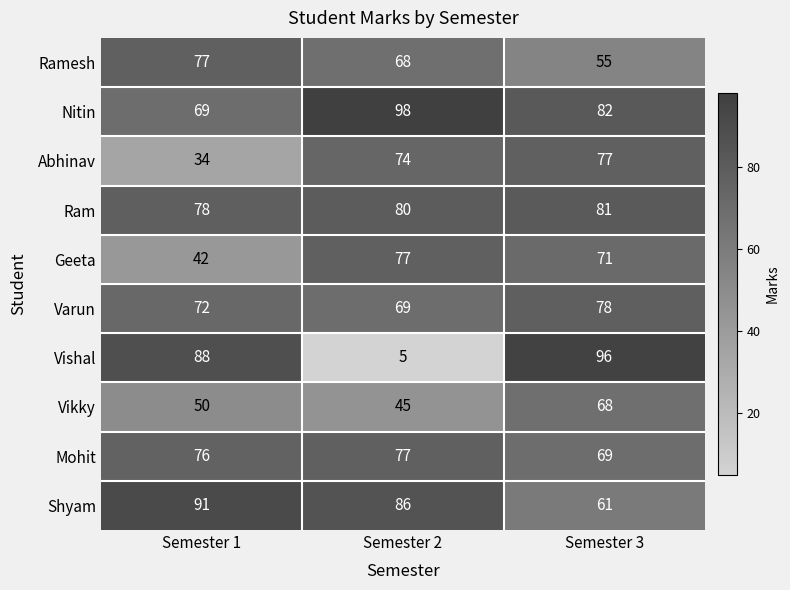

How many distinct data groups are displayed?

10